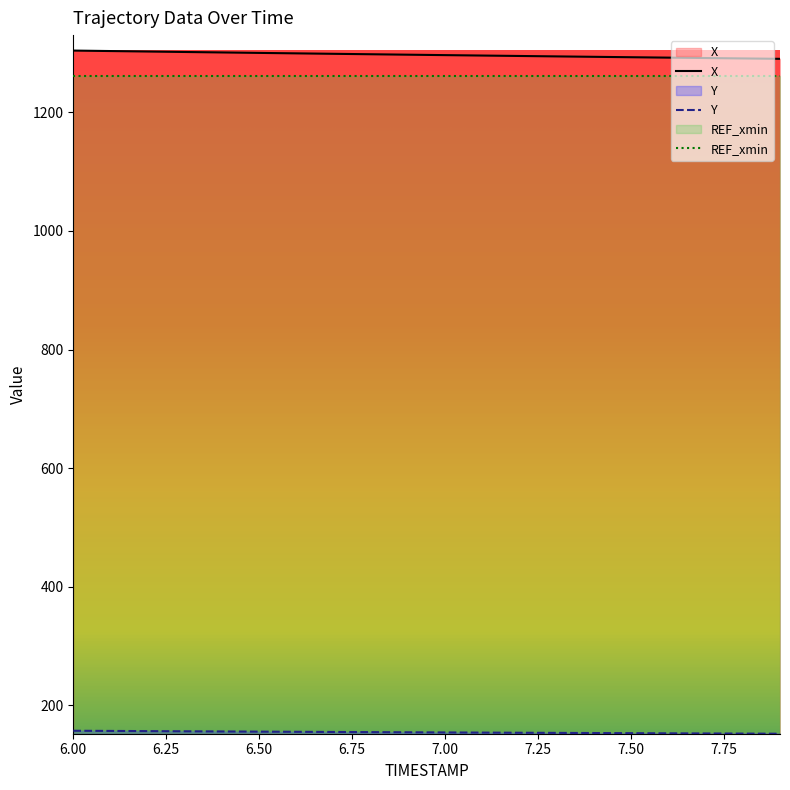

Does the chart have visible grid lines?

No